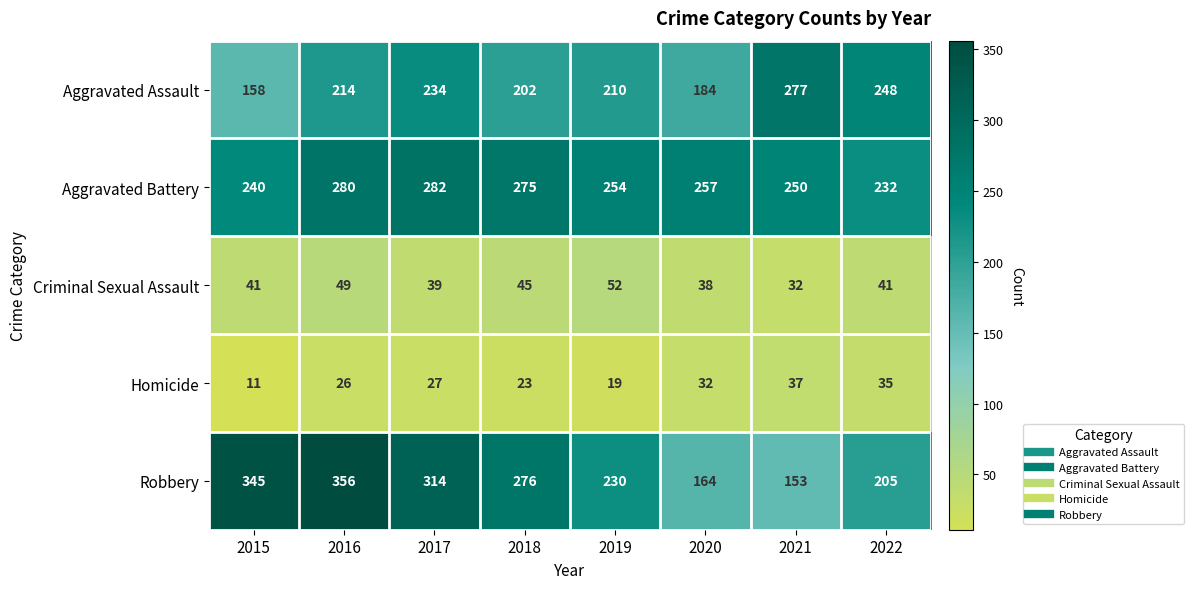

The Homicide series shows 23 at 2018. True or false?

True